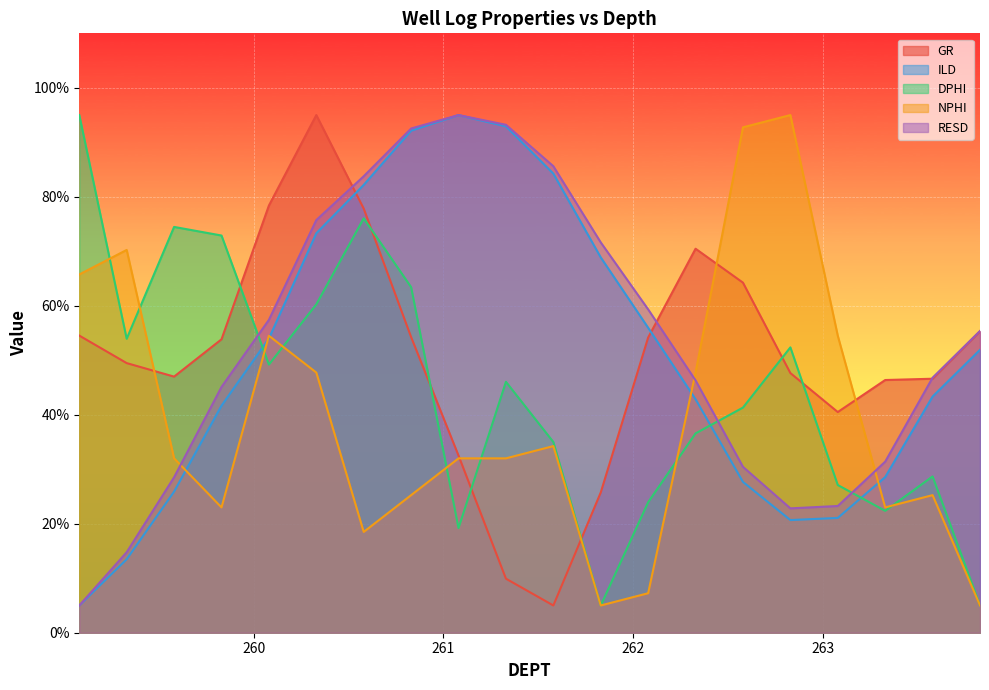

What position from the right is 262.58?

6